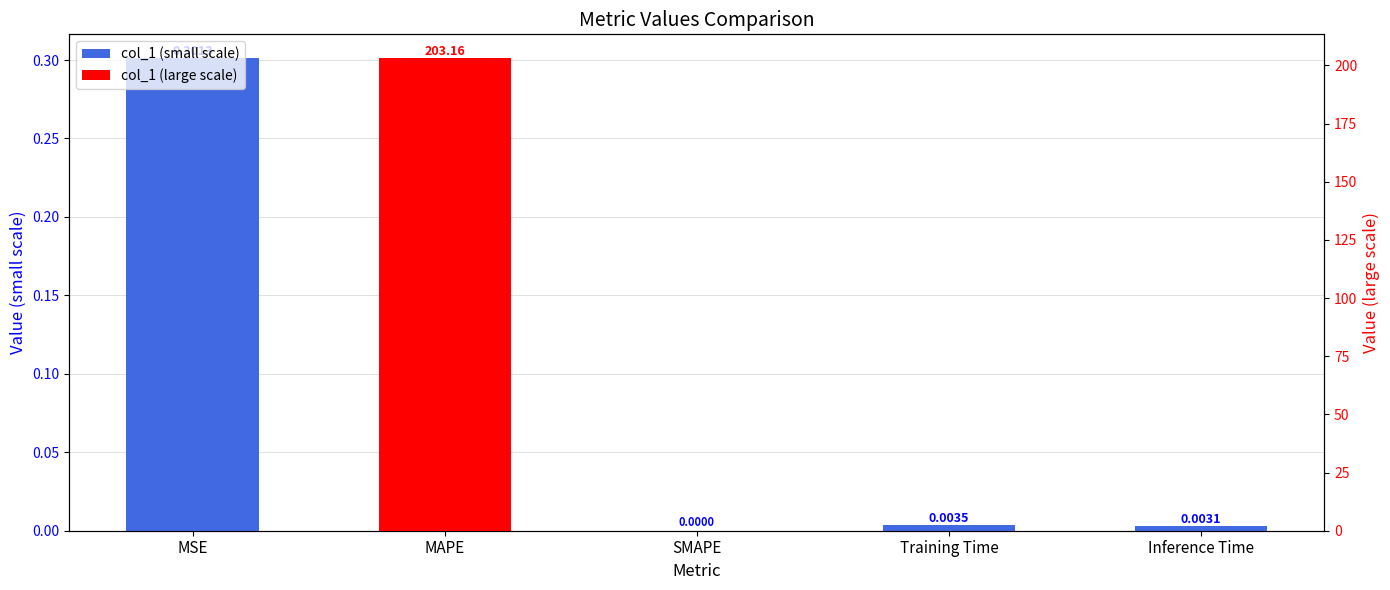

List the labels in order of col_1 (small scale) value, smallest first.

MAPE, SMAPE, Inference Time, Training Time, MSE